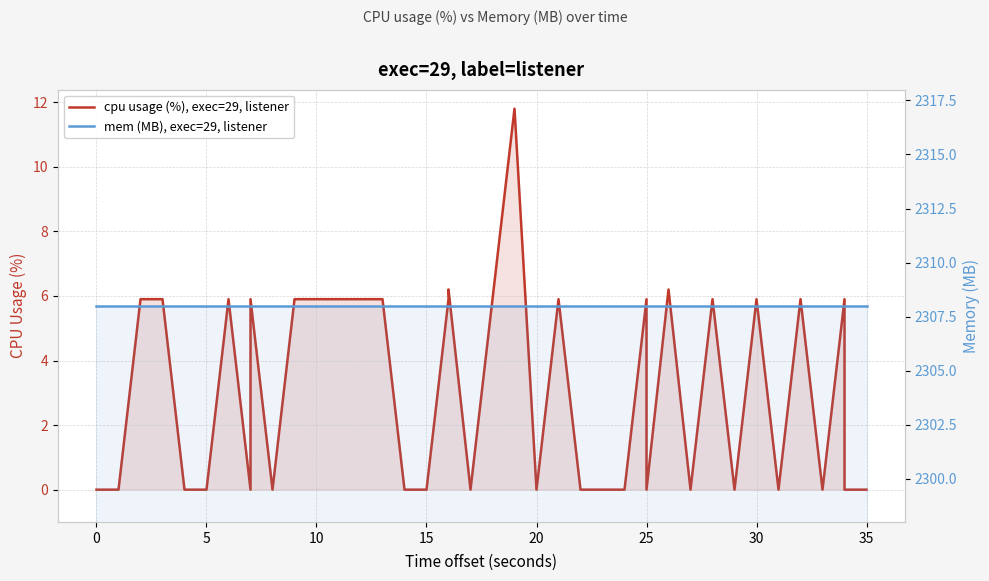

What is the maximum value for cpu usage (%), exec=29, listener?

11.8